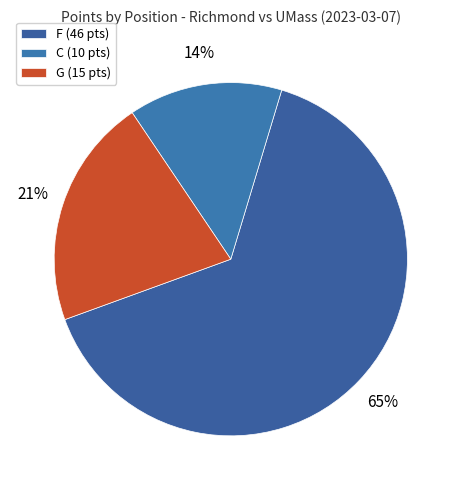

Count the number of slices in the pie.

3